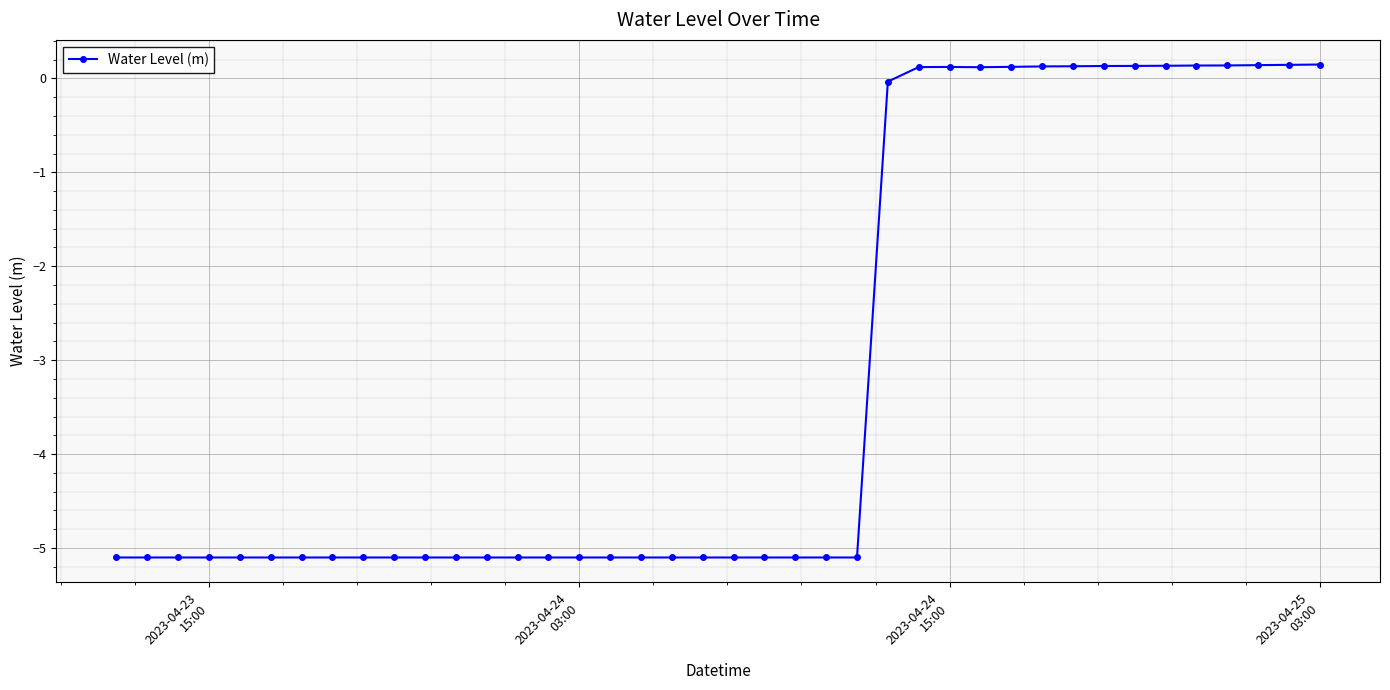

What is the sum of all values?

-125.7